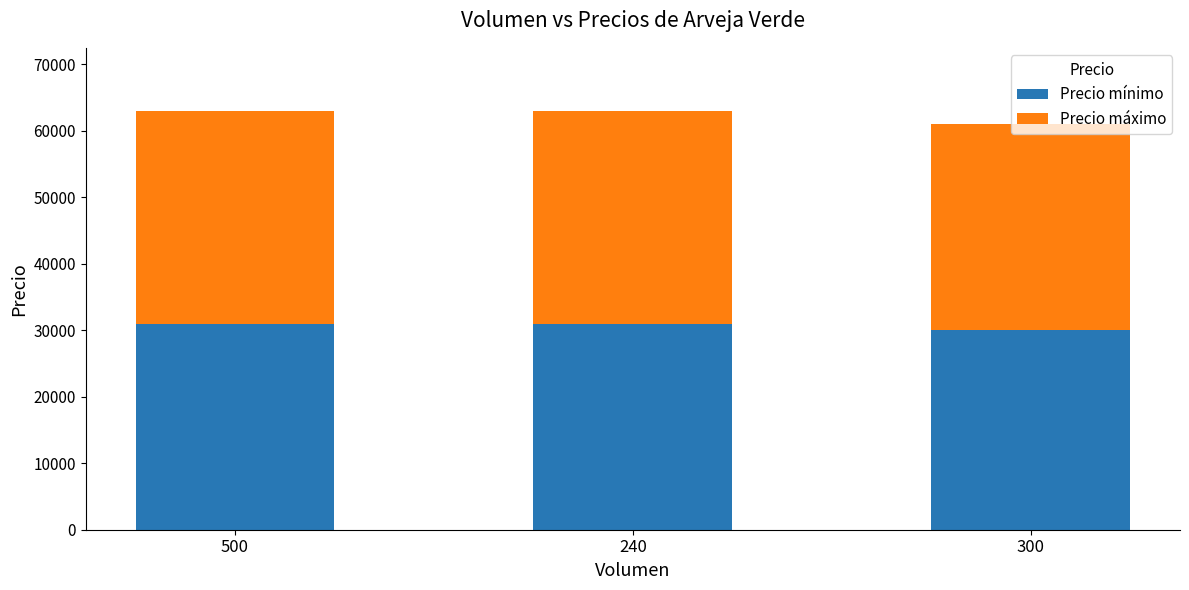

True or false: Precio mínimo has a value of 10279 at 240.

False